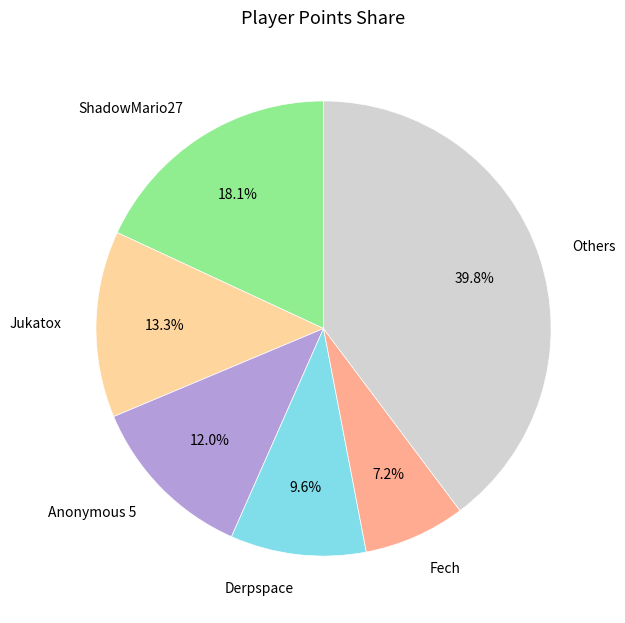

What percentage do Derpspace and ShadowMario27 together represent?

27.7%